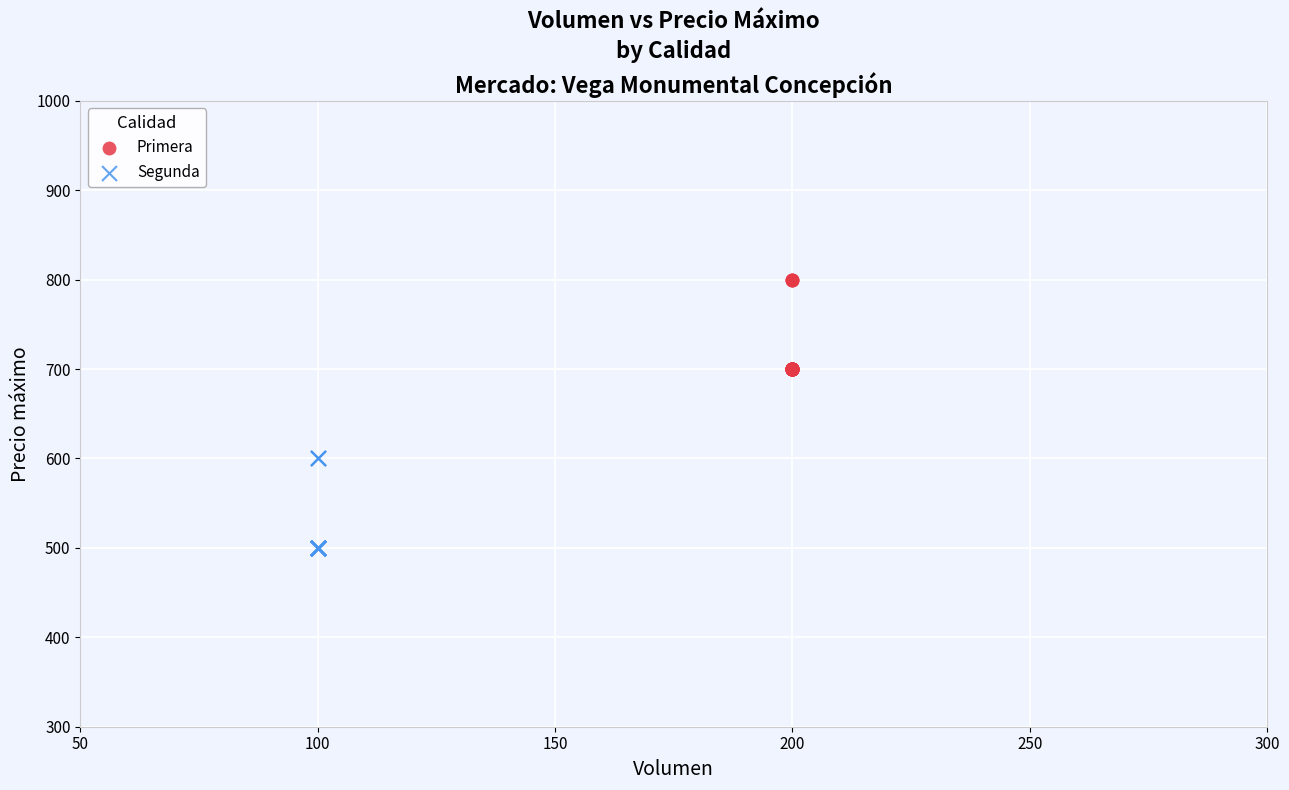

Which series contains the highest Y value?

Primera